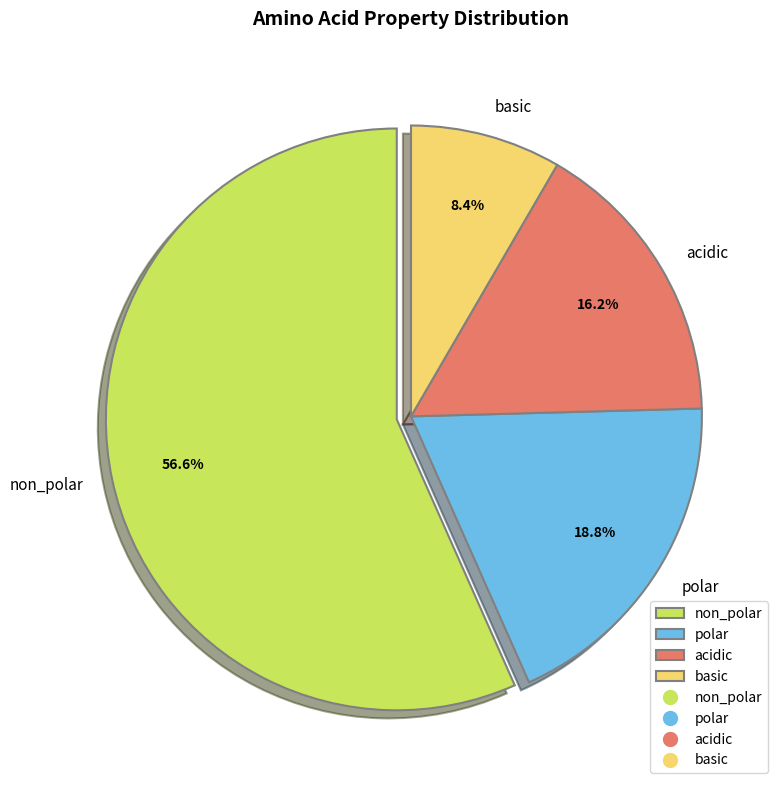

What percentage is the polar slice, to the nearest percent?

19%